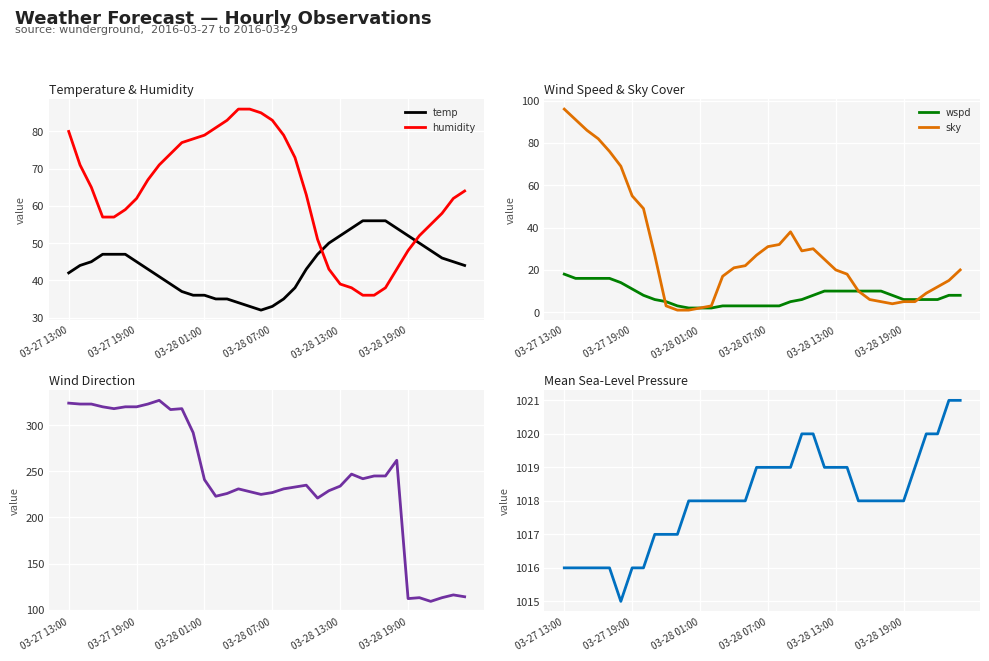

The temp series shows 67 at 03-27 13:00. True or false?

False